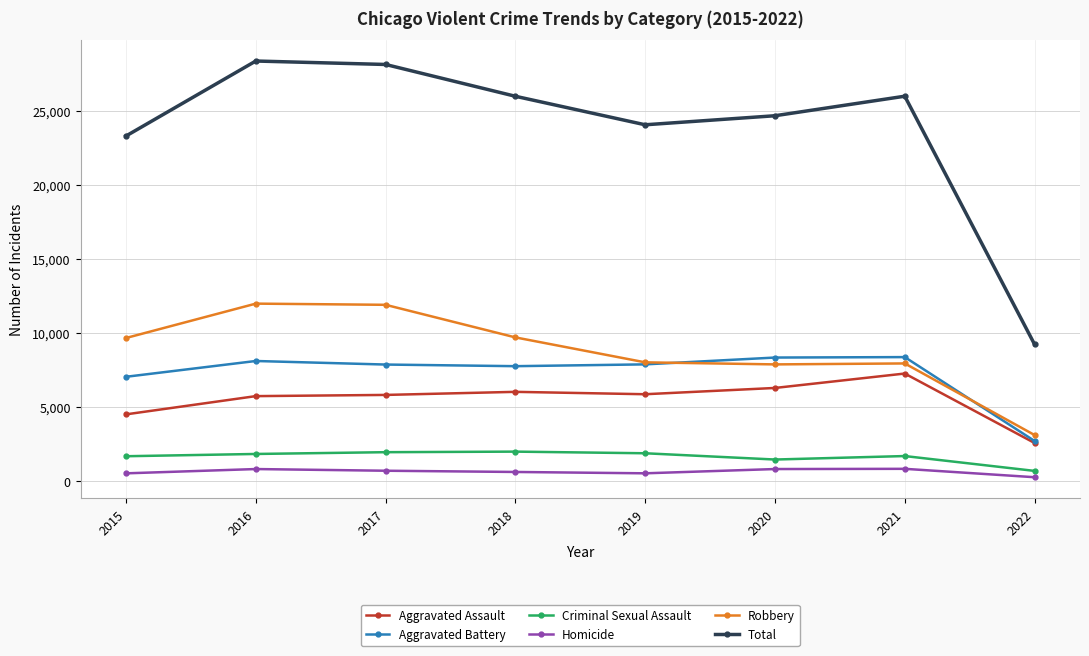

Count the number of categories in the chart.

8